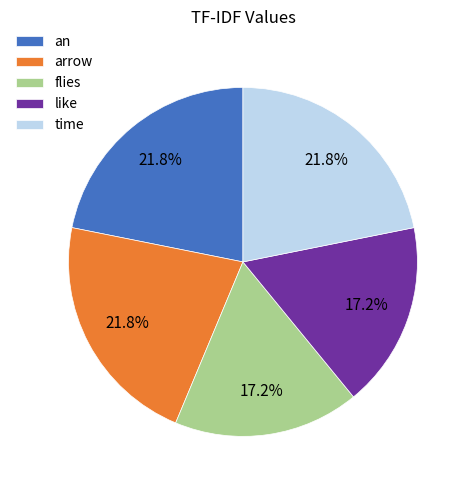

To the nearest percent, what is the difference between the largest and smallest slice percentages?

5%